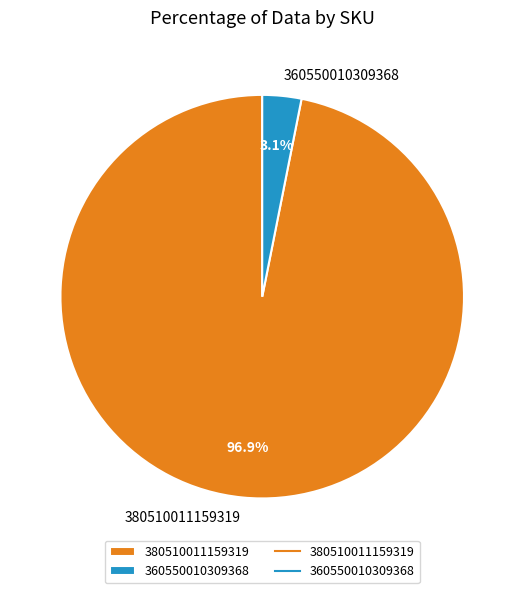

Which has a higher value, 380510011159319 or 360550010309368?

380510011159319